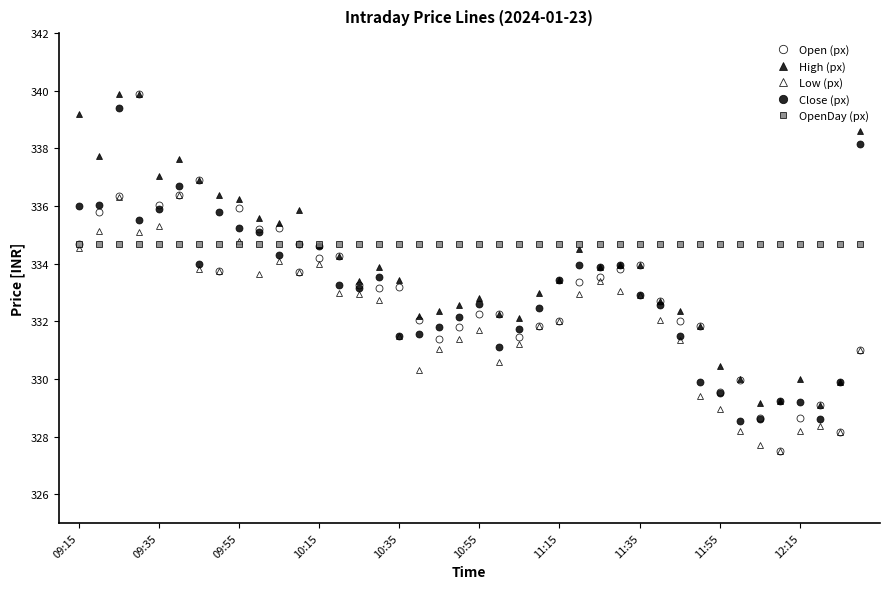

Reading right to left, what are all the values shown in this chart?

Open (px): 331.0	328.1	329.1	328.6	327.5	328.6	329.9	329.6	331.9	332.0	332.7	333.9	333.8	333.6	333.4	332.0	331.9	331.4	332.2	332.2	331.8	331.4	332.1	333.2	333.1	333.2	334.2	334.2	333.7	335.2	335.2	335.9	333.8	336.9	336.4	336.1	339.9	336.4	335.8	334.7
High (px): 338.6	329.9	329.1	330.0	329.2	329.1	330.0	330.4	331.9	332.4	332.7	333.9	333.9	333.9	334.5	333.4	333.0	332.1	332.2	332.8	332.6	332.4	332.2	333.4	333.9	333.4	334.2	334.6	335.9	335.4	335.6	336.2	336.4	336.9	337.6	337.1	339.9	339.9	337.8	339.2
Low (px): 331.0	328.1	328.4	328.2	327.5	327.7	328.2	328.9	329.4	331.4	332.1	332.9	333.1	333.4	332.9	332.0	331.9	331.2	330.6	331.7	331.4	331.1	330.3	331.5	332.8	332.9	333.0	334.0	333.7	334.1	333.6	334.8	333.8	333.8	336.4	335.3	335.1	336.3	335.1	334.6
Close (px): 338.1	329.9	328.6	329.2	329.2	328.6	328.6	329.5	329.9	331.5	332.6	332.9	333.9	333.9	333.9	333.4	332.4	331.8	331.1	332.6	332.1	331.8	331.6	331.5	333.6	333.1	333.2	334.6	334.7	334.3	335.1	335.2	335.8	334.0	336.7	335.9	335.5	339.4	336.1	336.0
OpenDay (px): 334.7	334.7	334.7	334.7	334.7	334.7	334.7	334.7	334.7	334.7	334.7	334.7	334.7	334.7	334.7	334.7	334.7	334.7	334.7	334.7	334.7	334.7	334.7	334.7	334.7	334.7	334.7	334.7	334.7	334.7	334.7	334.7	334.7	334.7	334.7	334.7	334.7	334.7	334.7	334.7